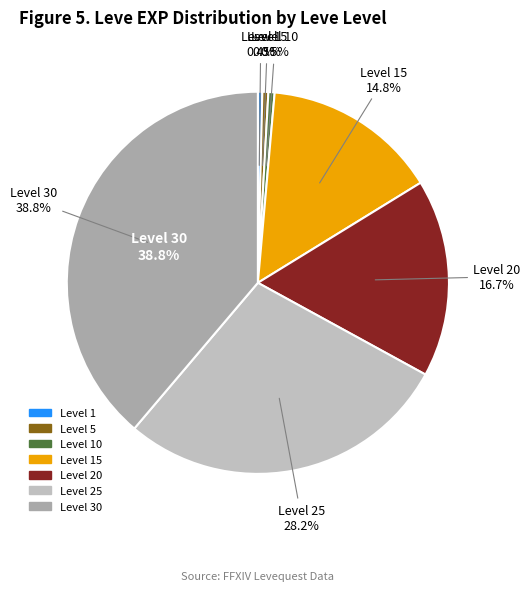

Which has a higher value, 1 or 30?

30